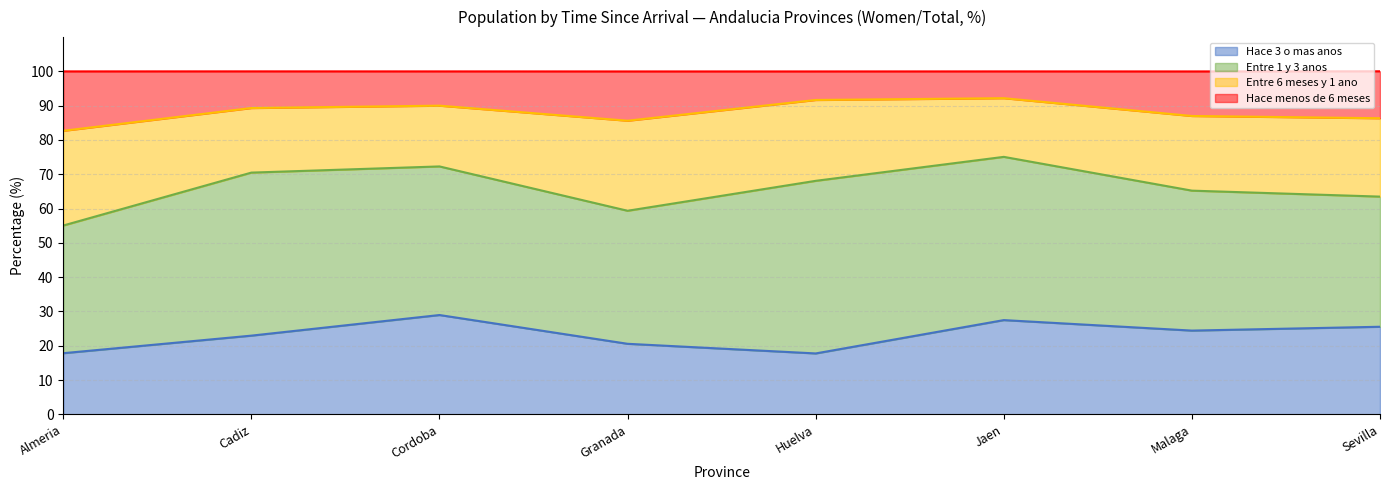

At which category is the sum across all series the highest?

Jaen